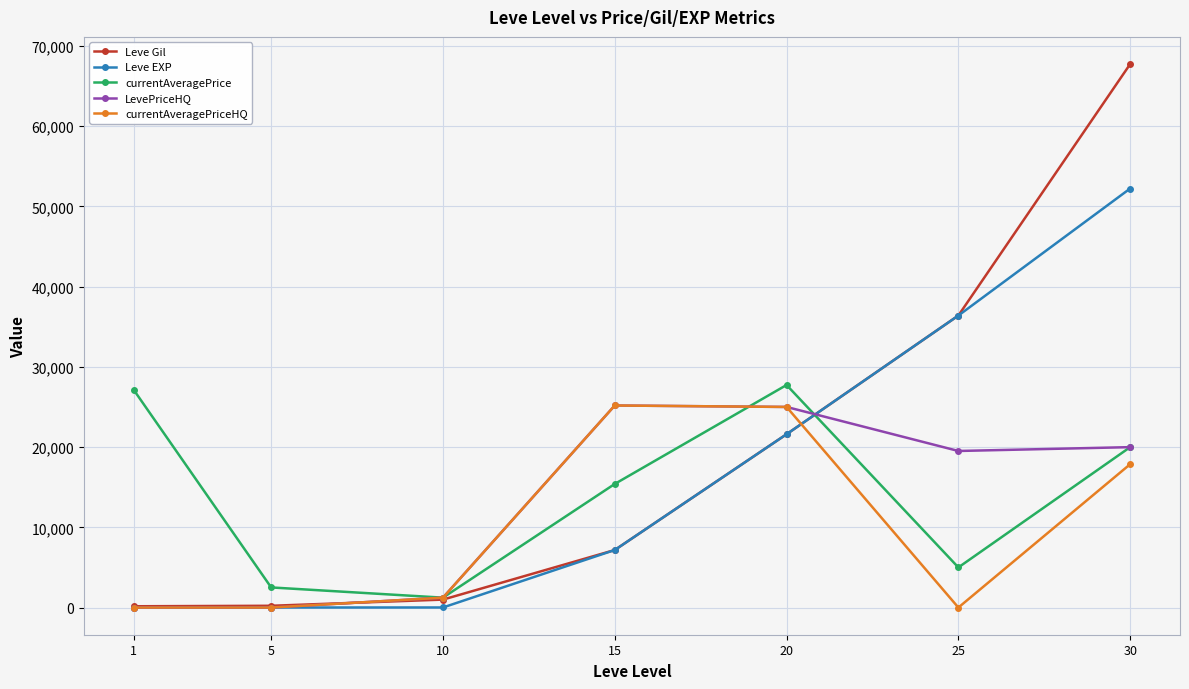

True or false: currentAveragePrice and currentAveragePriceHQ cross at least once.

True